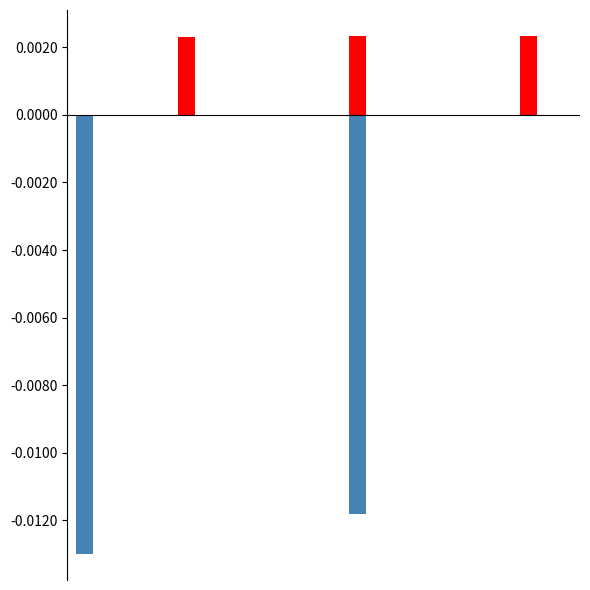

At which label is Owned Batteries closest to 0?

1